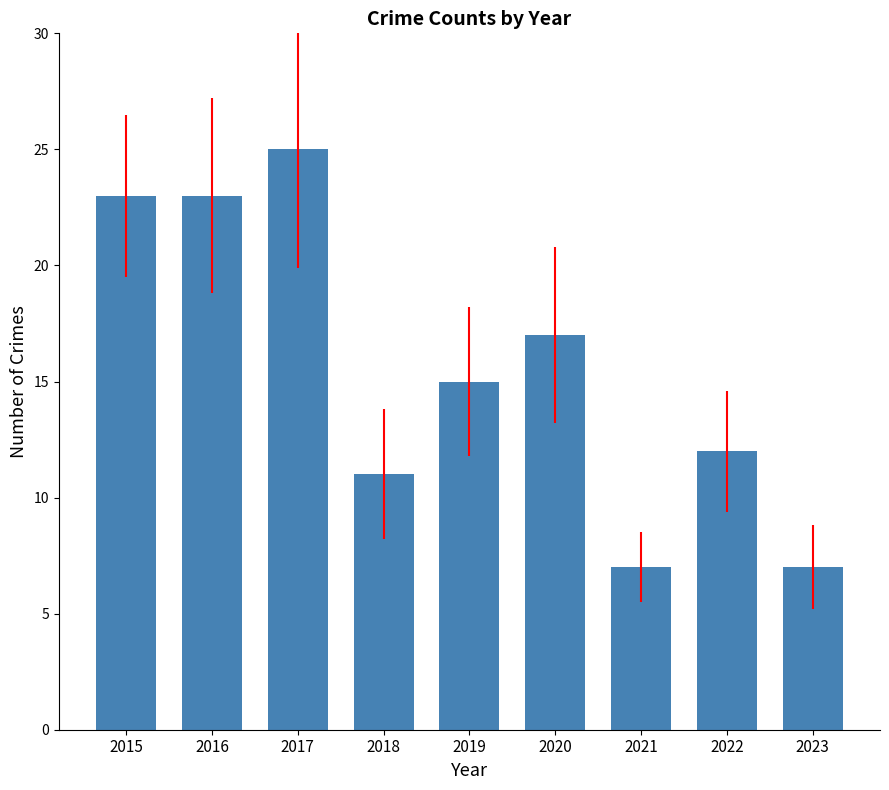

How many bars are there in total?

9